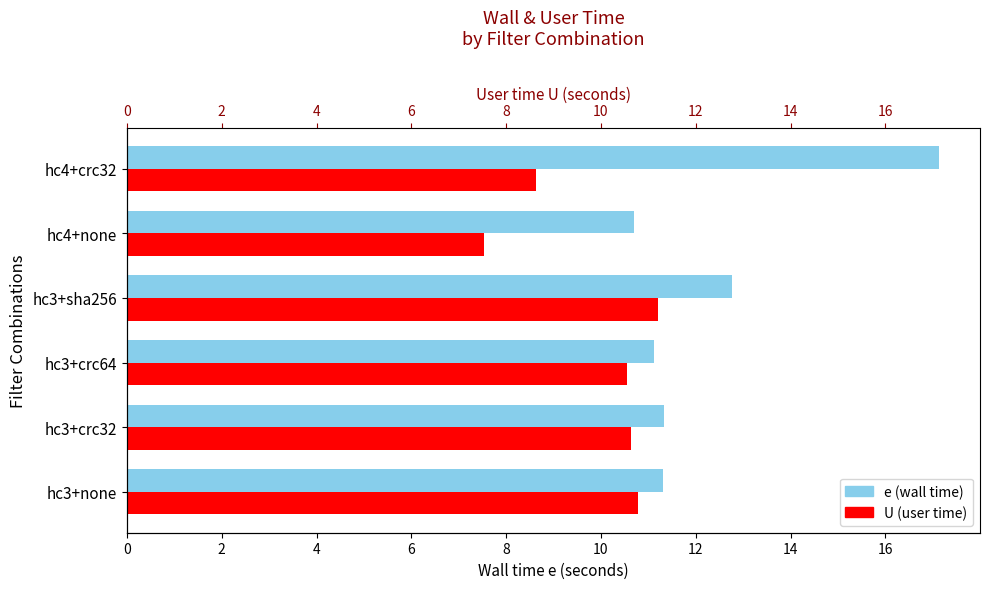

At how many categories does at least one series exceed 11?

5